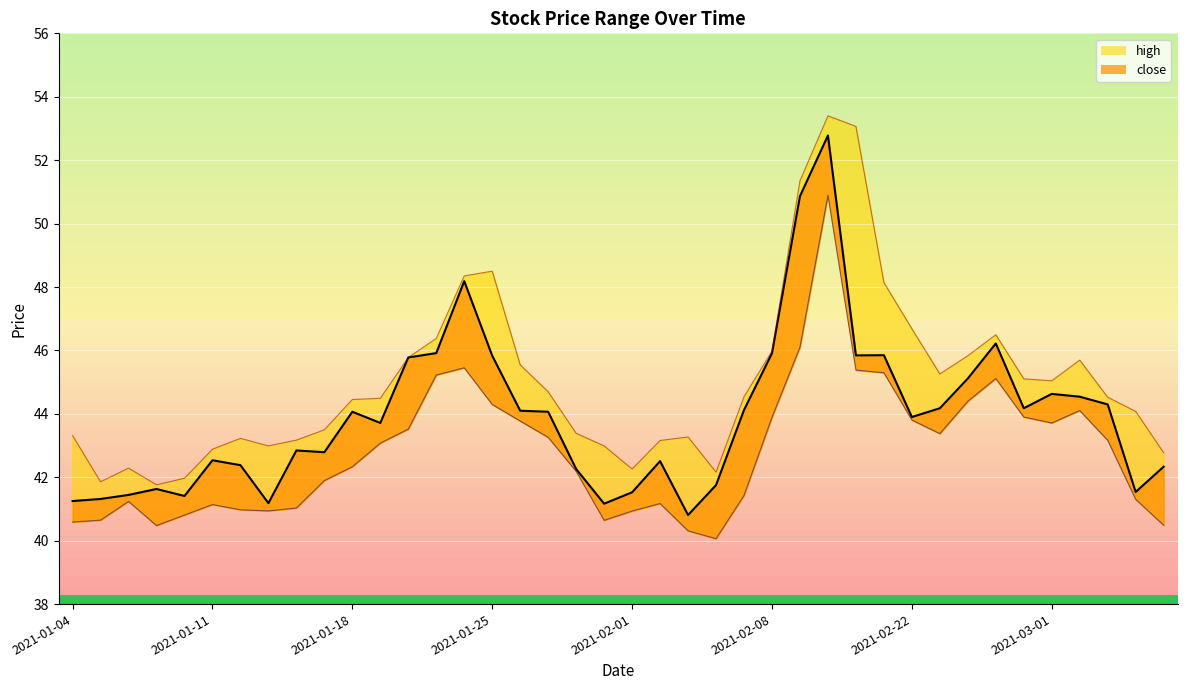

True or false: low and high intersect in this chart.

False